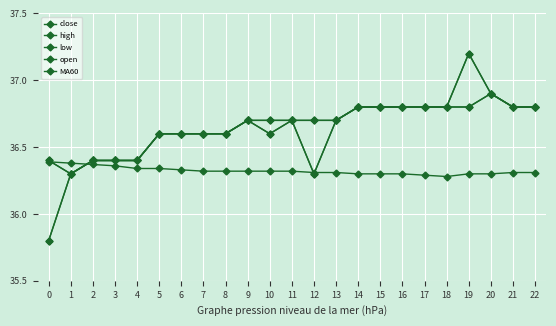

Count the open values in the range 36 to 37.

23